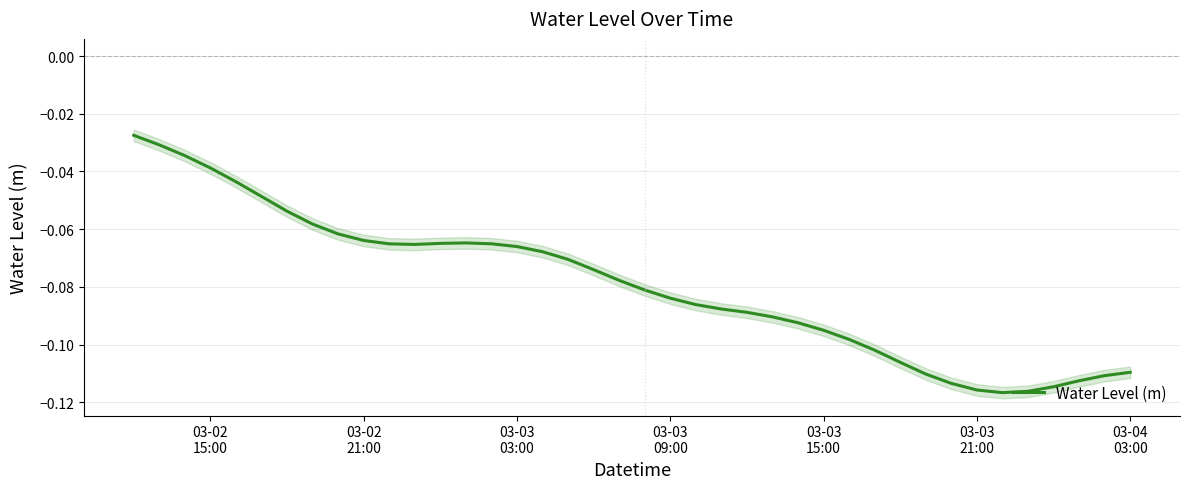

Between 27 and 03-03
21:00, which is larger?

03-03
21:00